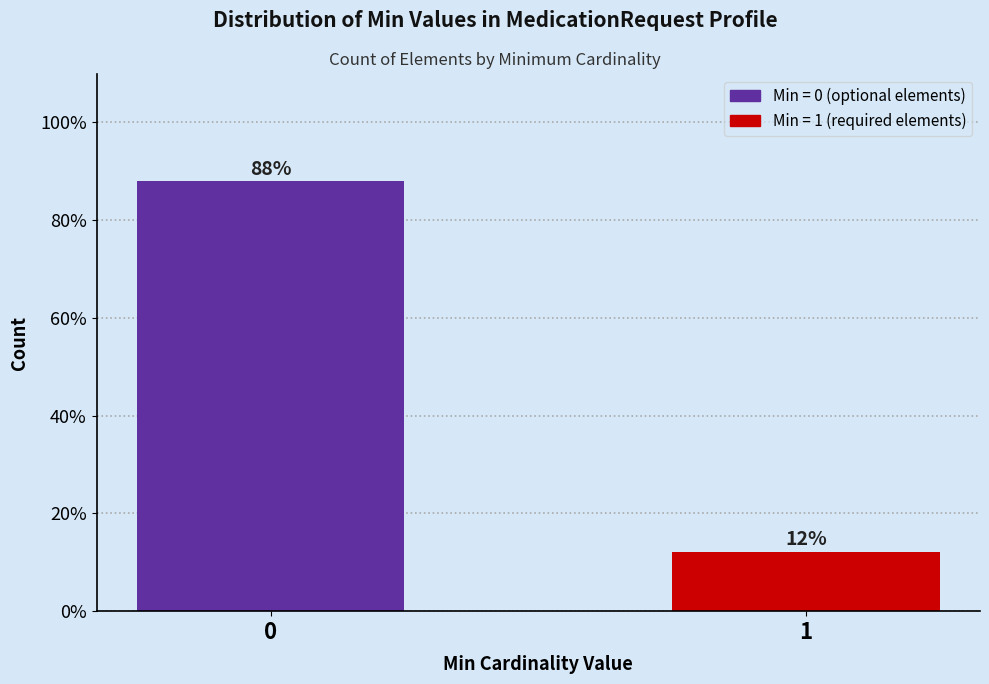

Is it true that the value at 1 is 12.1?

True